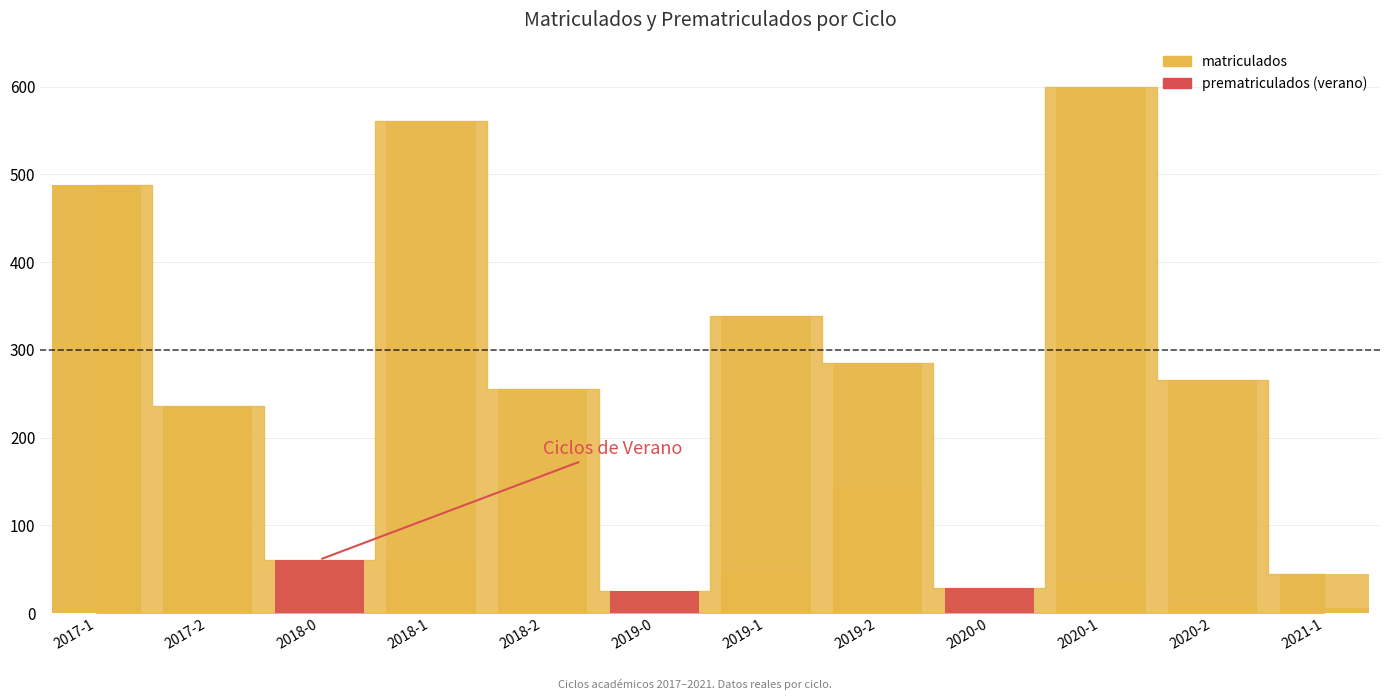

Reading left to right, list all the values displayed in this chart.

matriculados: 488	236	61	561	255	25	339	285	29	600	266	45
prematriculados: 488	236	61	61	139	25	47	144	29	37	11	6